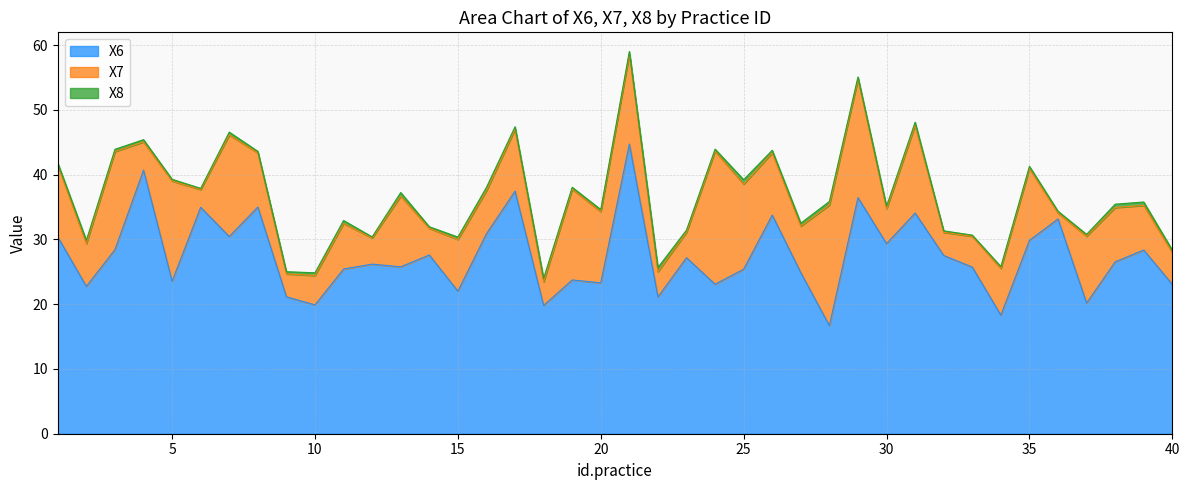

At how many categories does at least one series exceed 25?

25